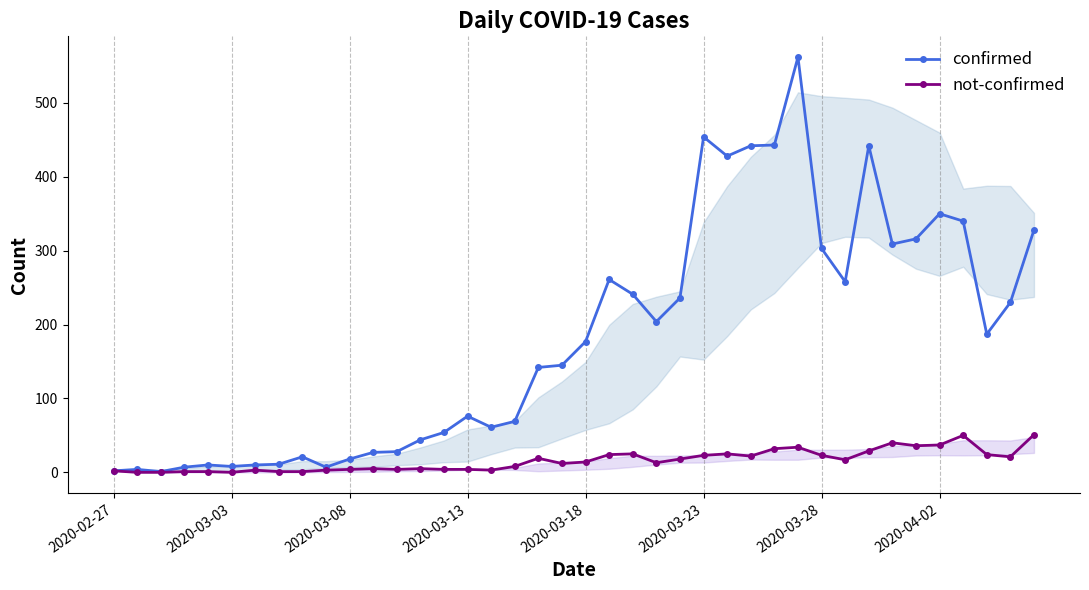

Is the value of confirmed at 22 greater than the value of not-confirmed at 32?

Yes